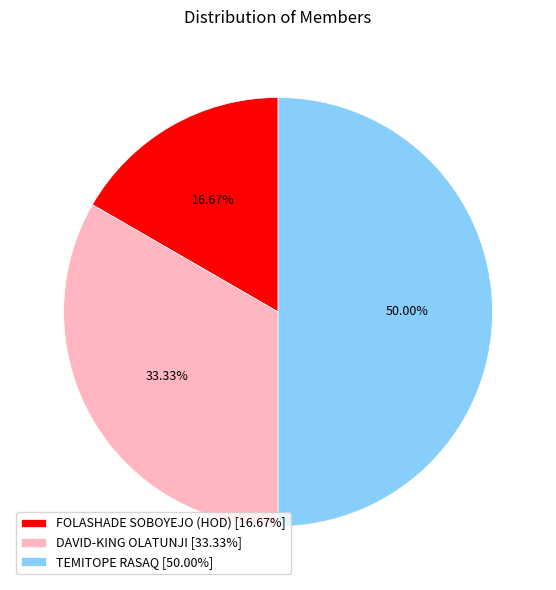

Is the sum of FOLASHADE SOBOYEJO (HOD) [16.67%] and TEMITOPE RASAQ [50.00%] greater than half?

Yes